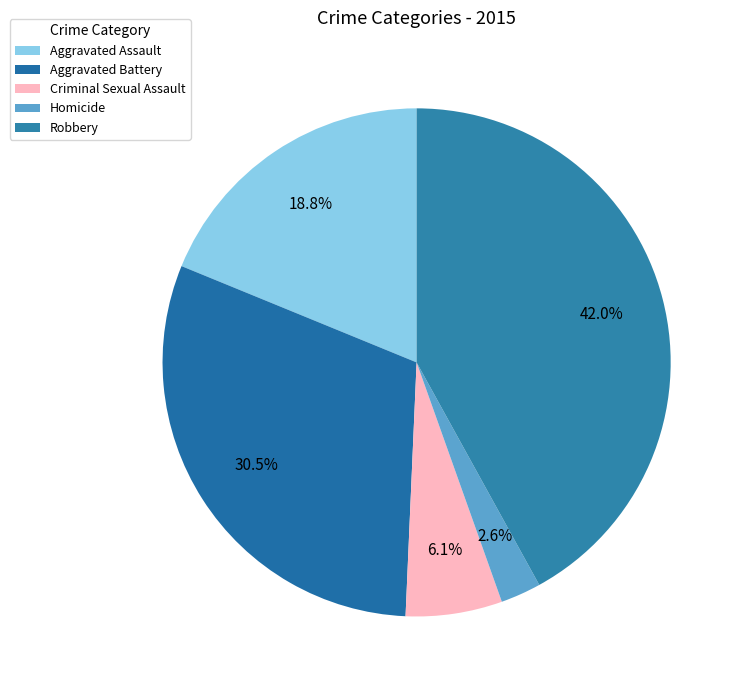

Rank the categories by value from lowest to highest.

Homicide, Criminal Sexual Assault, Aggravated Assault, Aggravated Battery, Robbery